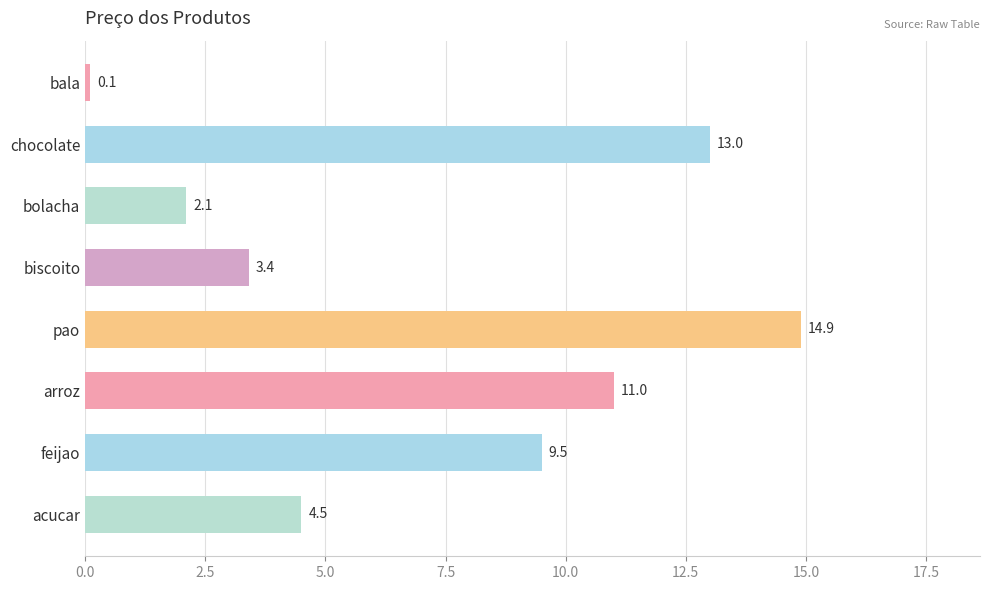

What position from the top is chocolate?

2